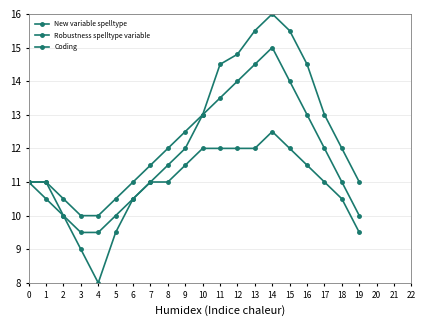

Is this an area chart (filled region under the line)?

No